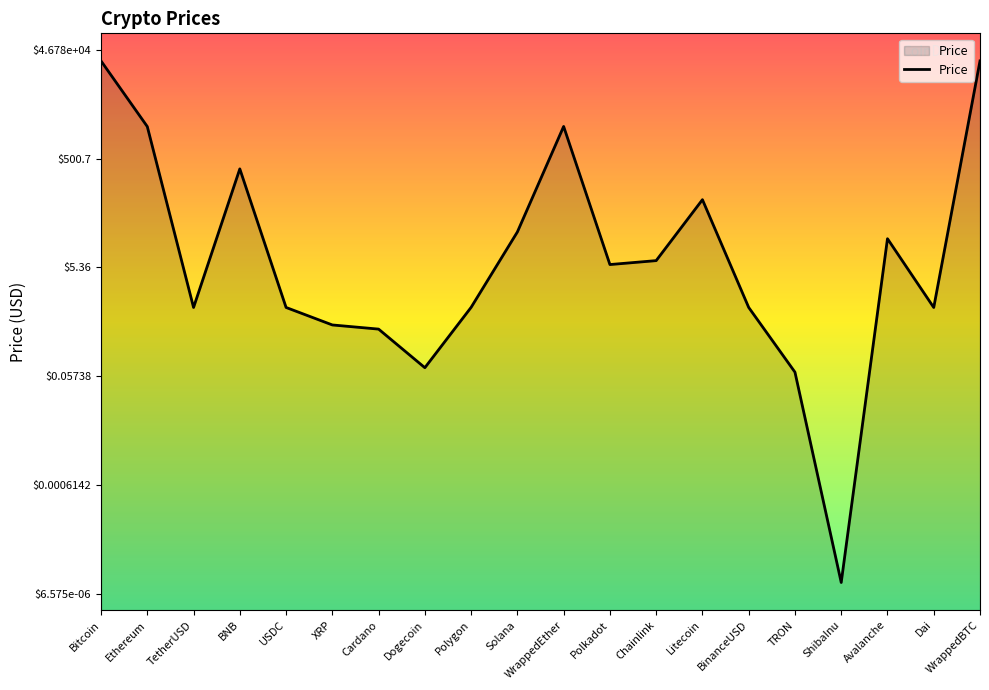

Which label corresponds to the largest value in the chart?

WrappedBTC